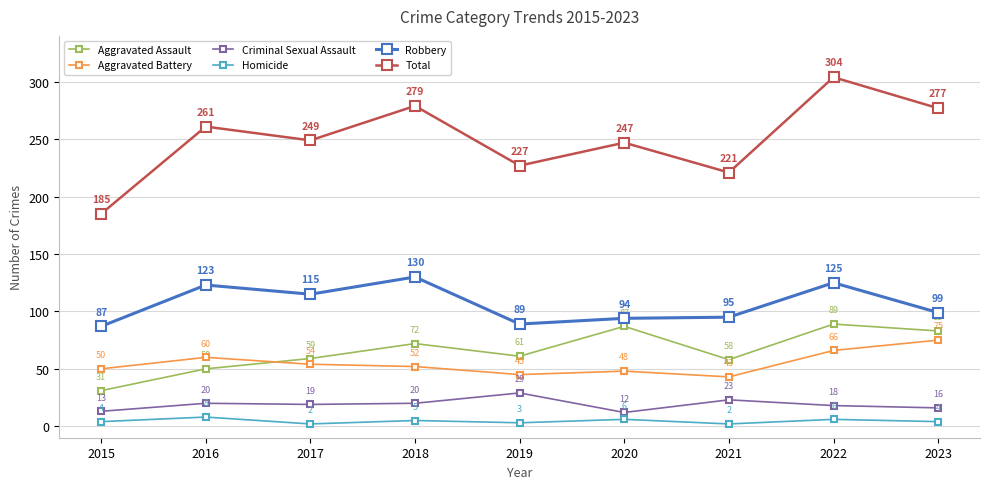

What is the average value of the Aggravated Assault series?

66